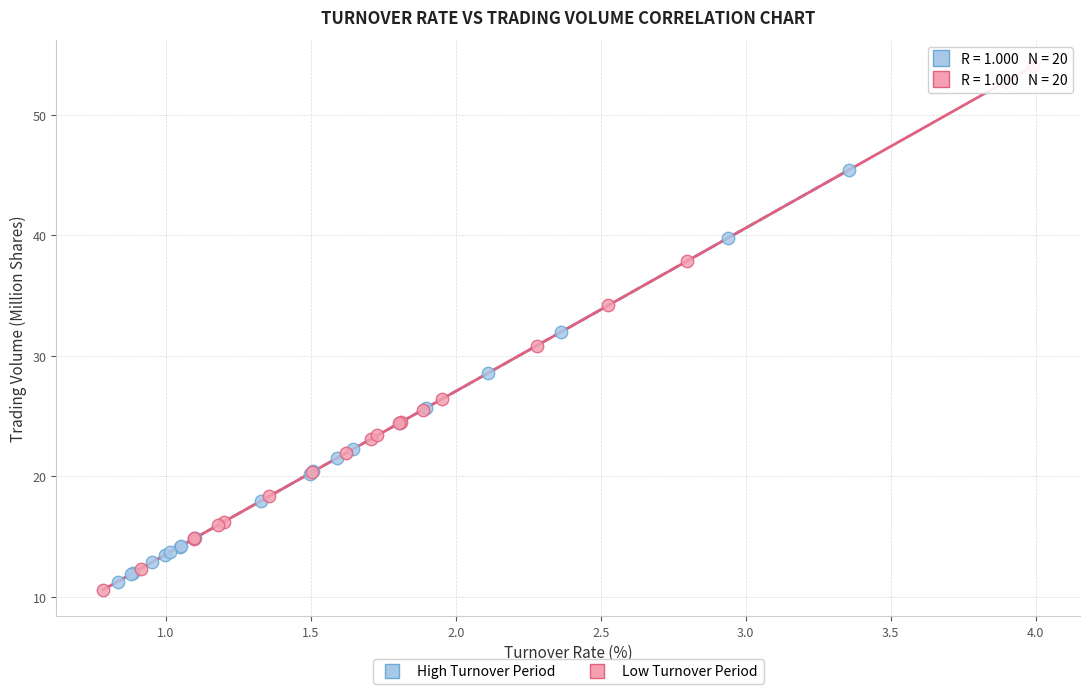

Which series has the widest spread of Y values?

Low Turnover Period